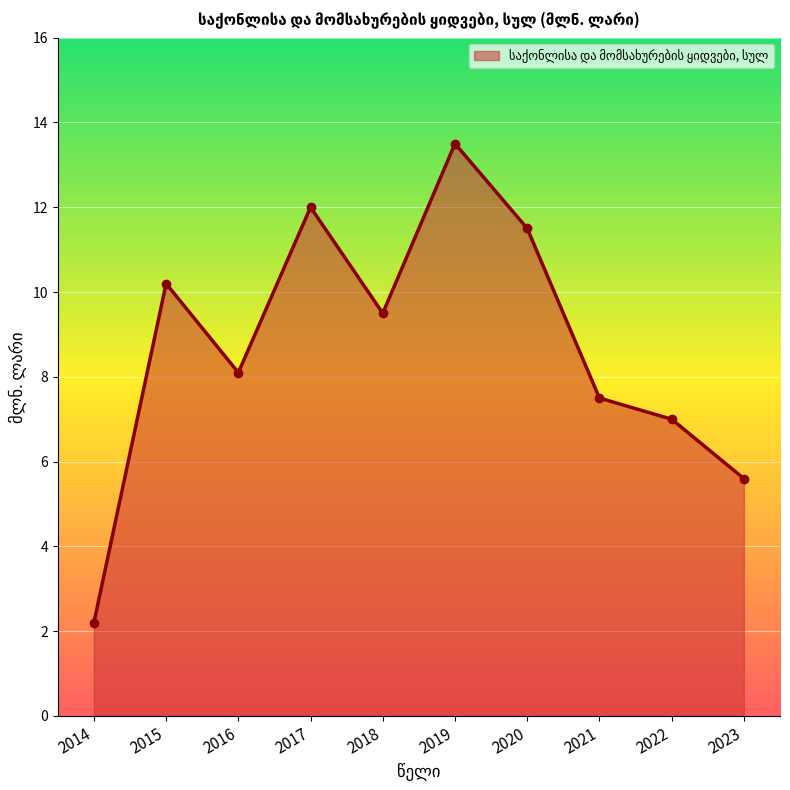

How many lines are shown in the chart?

1